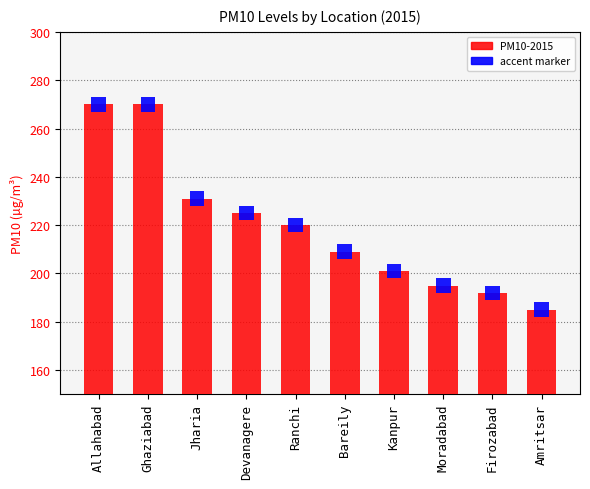

What is the sum of the values at Ghaziabad and Firozabad?

462